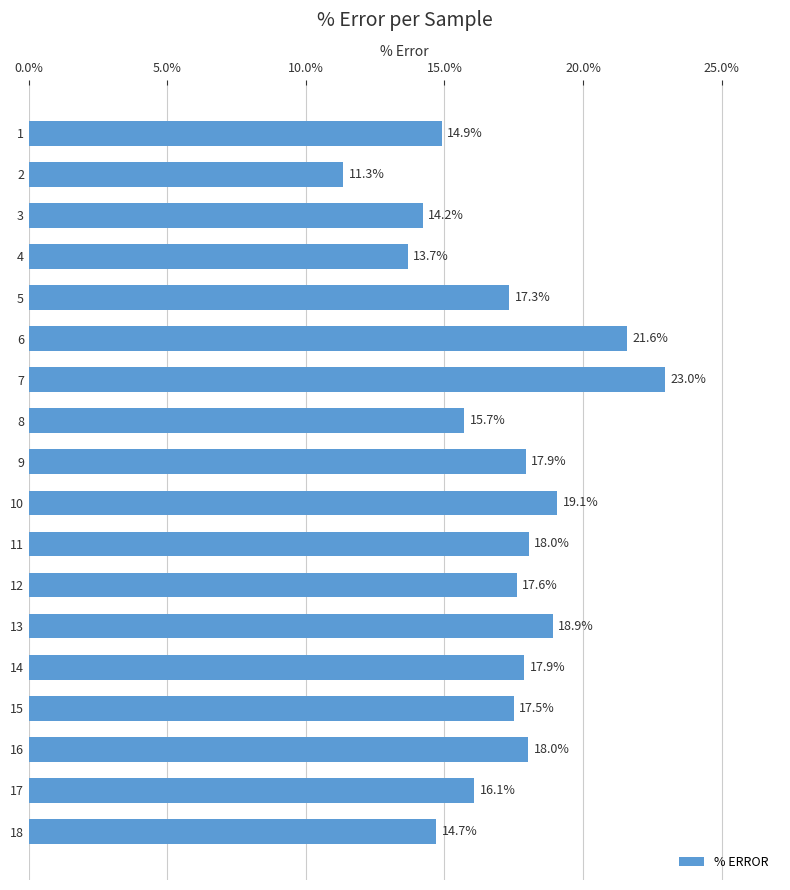

What is the difference between the second highest and minimum values?

10.2